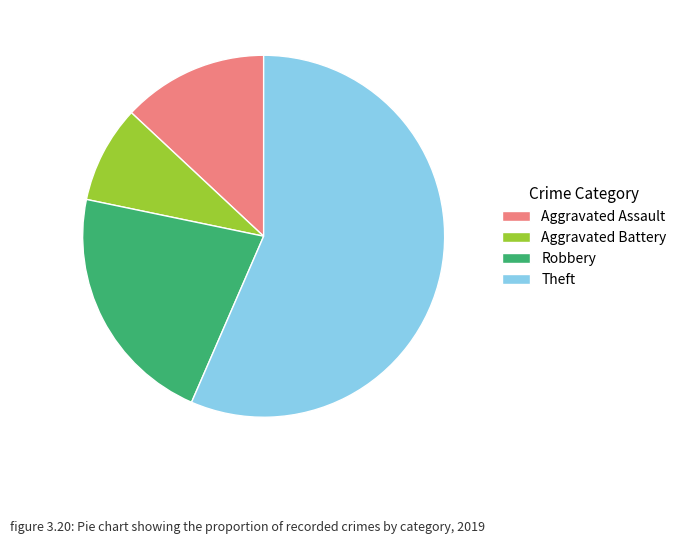

How many slices are in this pie chart?

4